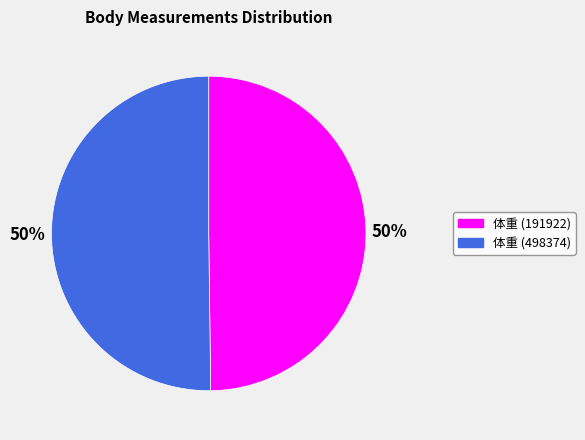

Count the number of slices in the pie.

2